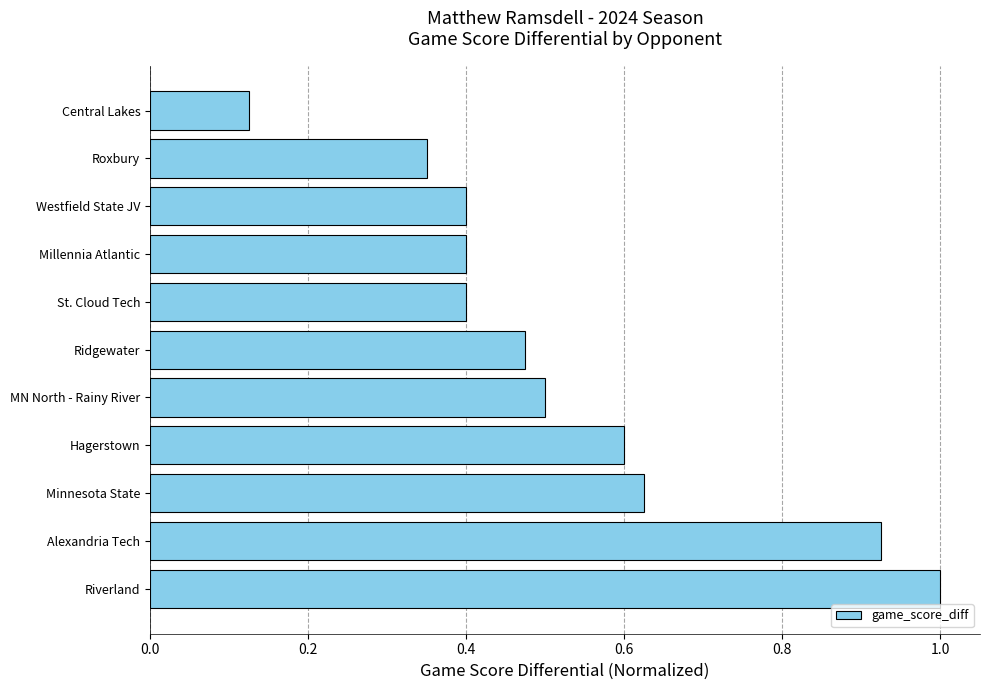

Is it true that the value at MN North - Rainy River is 0.5?

True